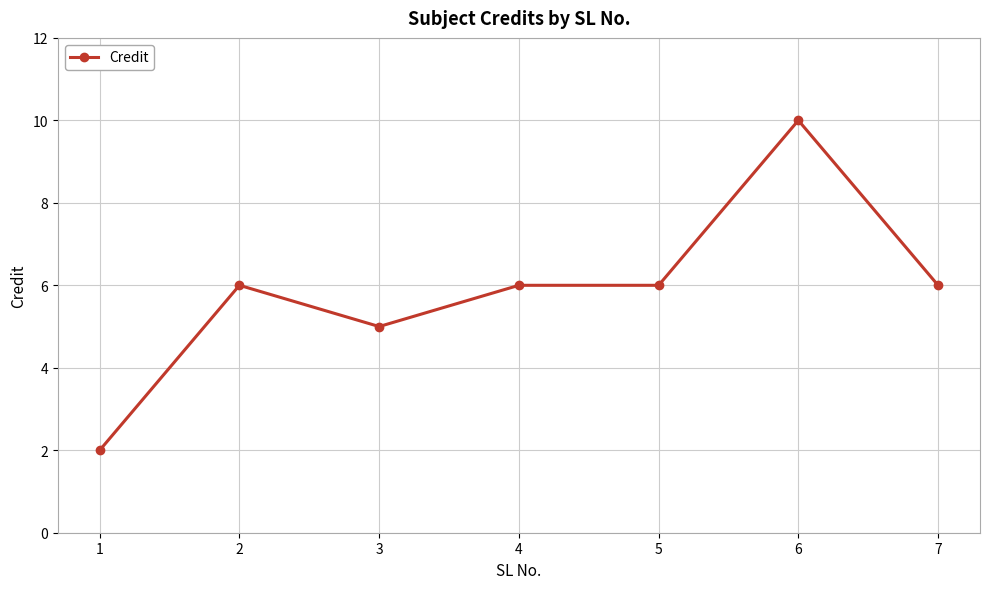

How many values are between 5 and 6?

5